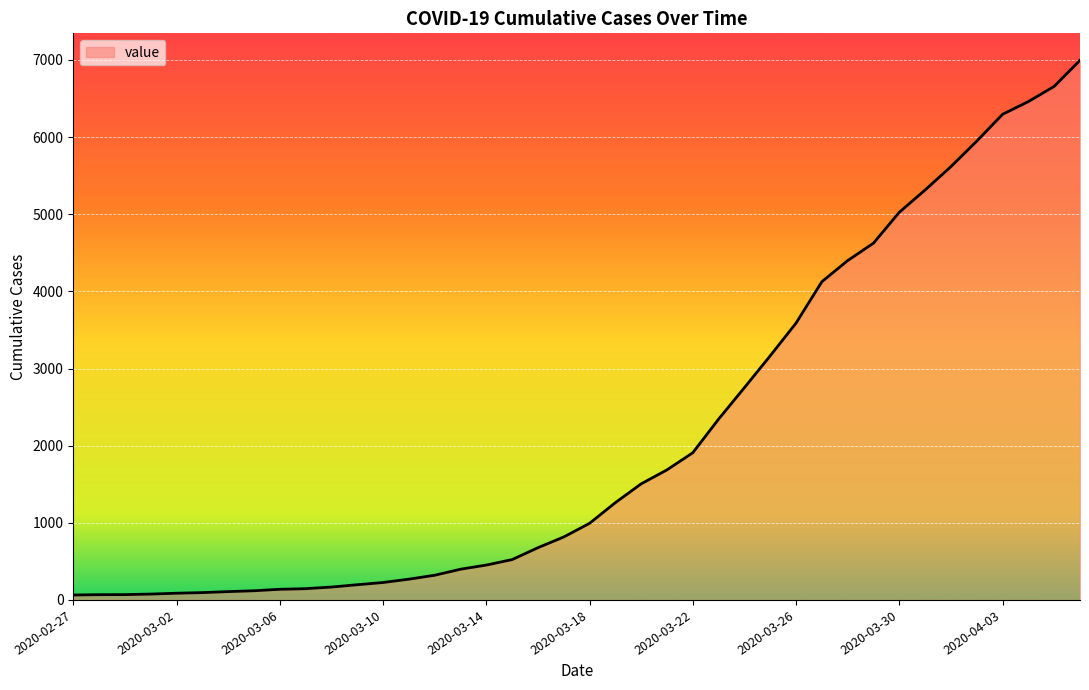

What is the maximum value shown in the chart?

6995